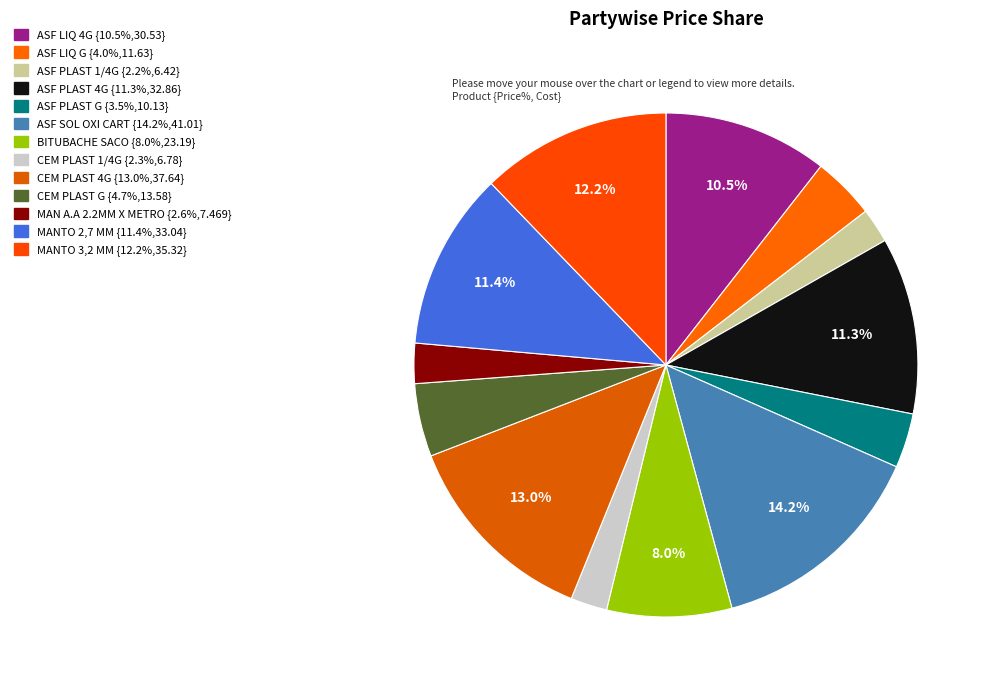

How many slices are in this pie chart?

13